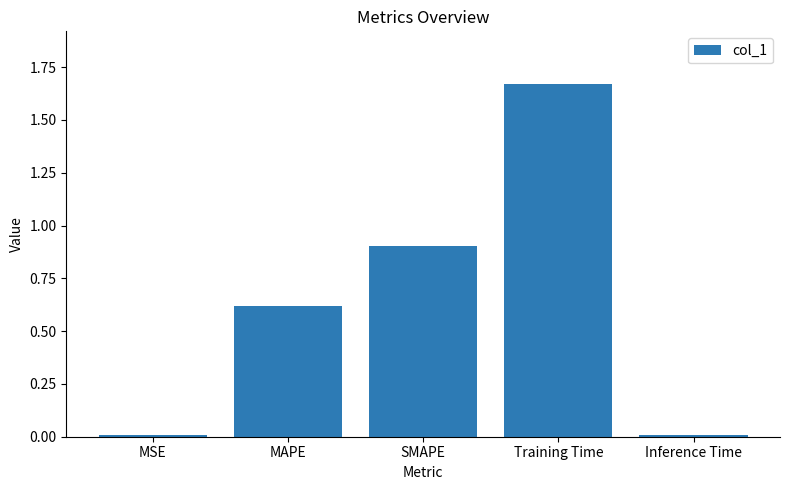

Which has a higher value, MAPE or MSE?

MAPE